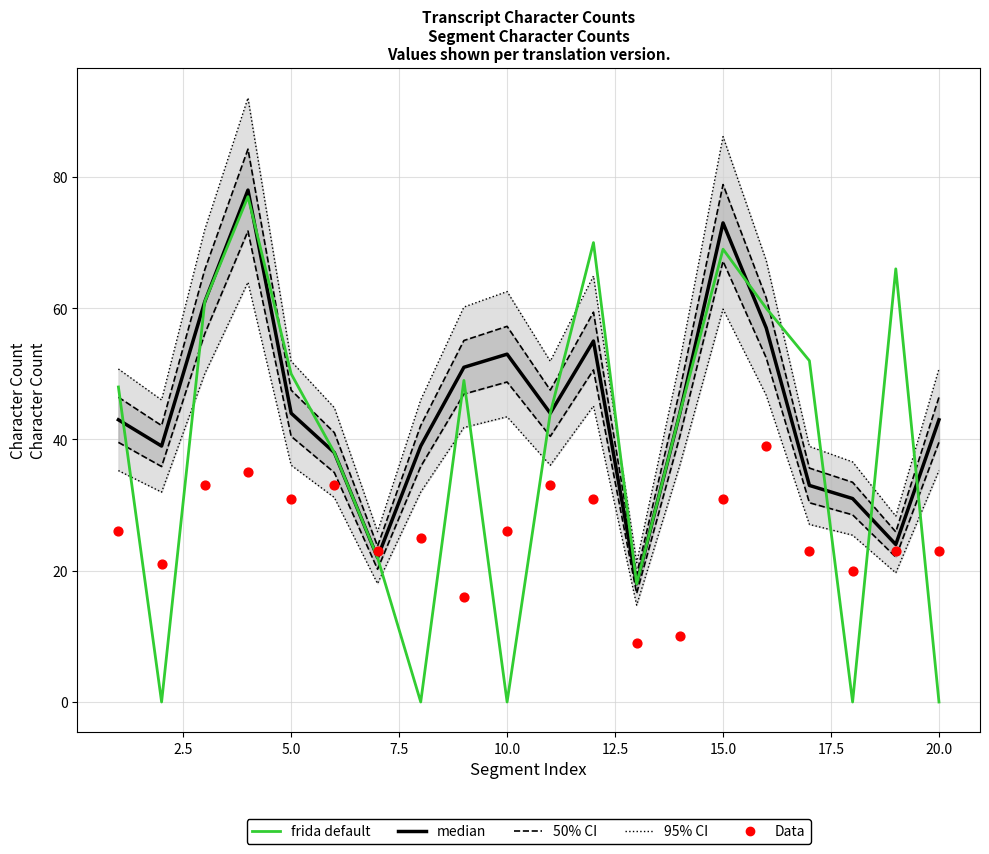

What are all the series names shown in the legend?

95% CI, 50% CI, median, frida default, Data